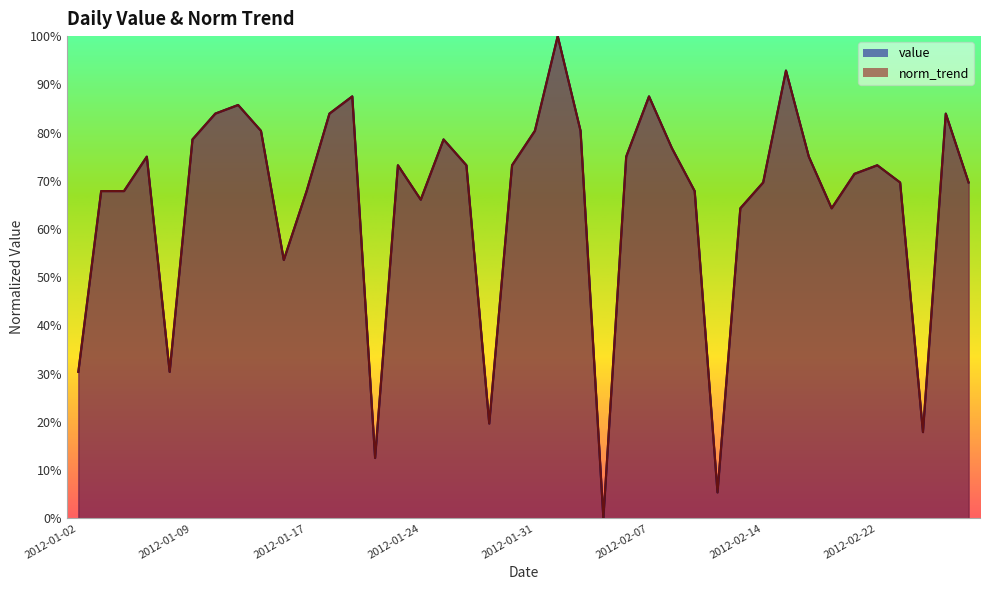

Which series ends up on top after the final intersection of norm_trend and value?

value